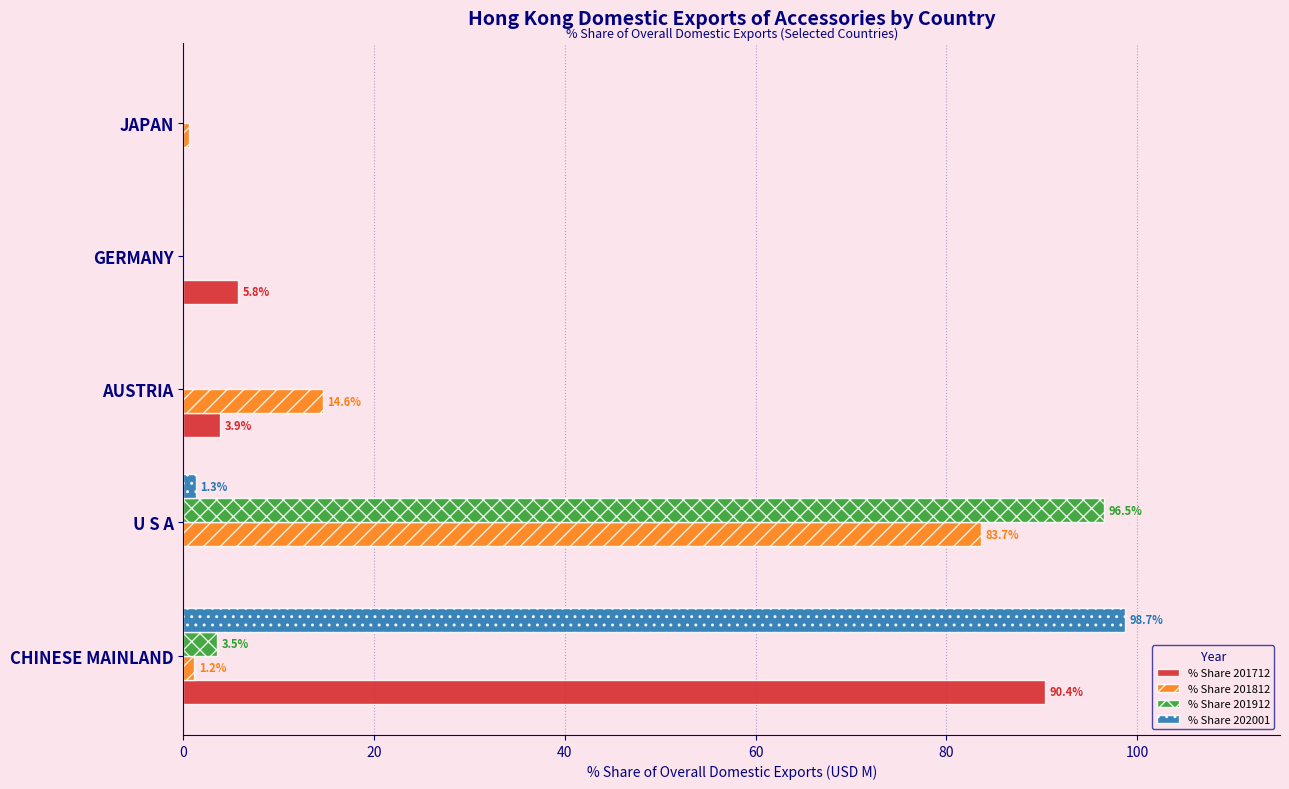

What is the greatest value displayed?

98.7